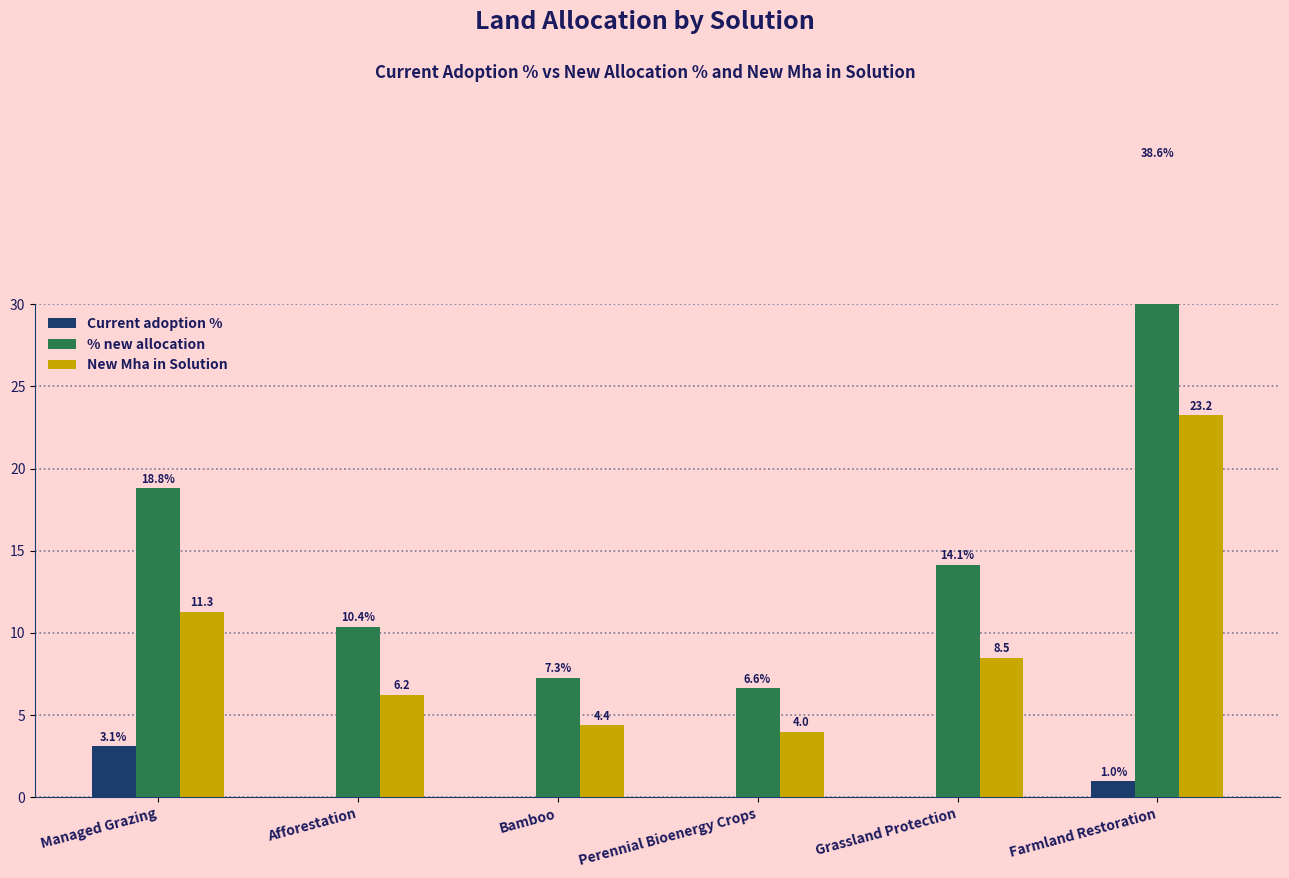

Rank the series by their maximum value, from highest to lowest.

% new allocation, New Mha in Solution, Current adoption %